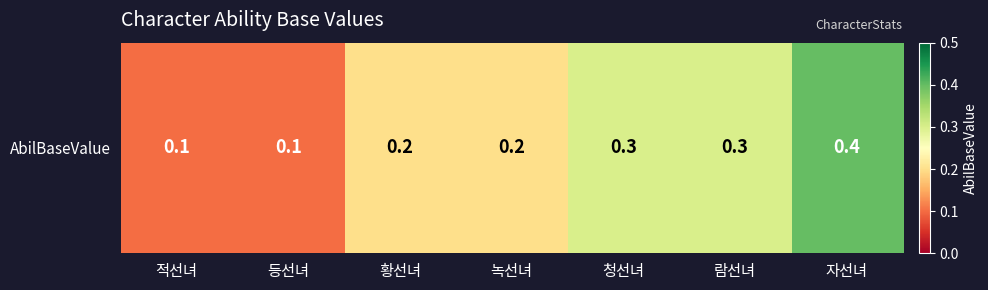

What is the difference between the second highest and second lowest values?

0.2